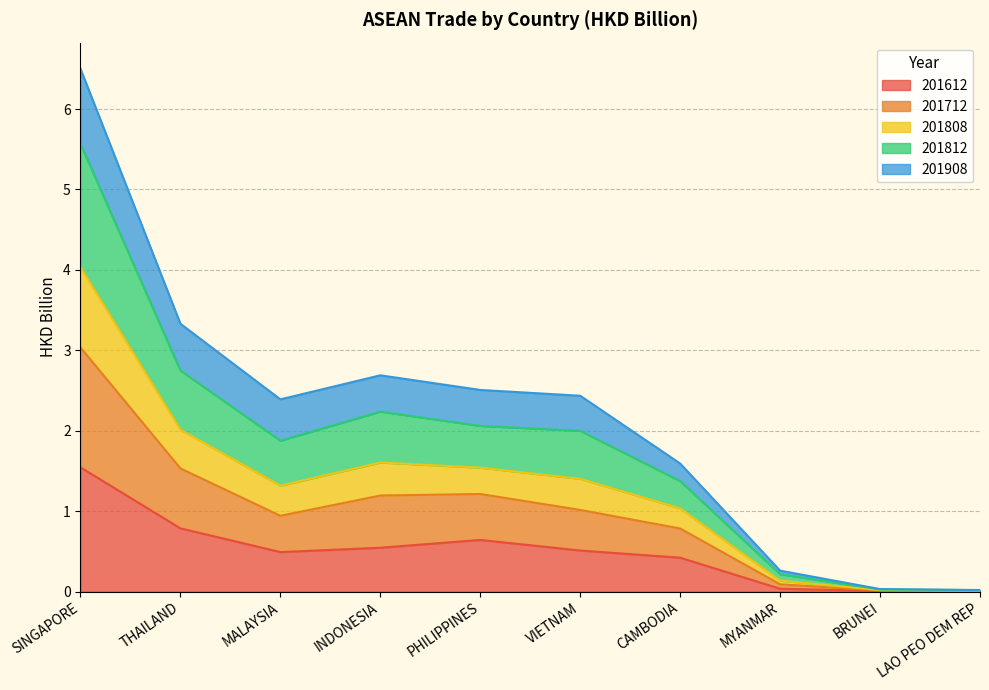

At which label does 201612 reach its peak?

SINGAPORE